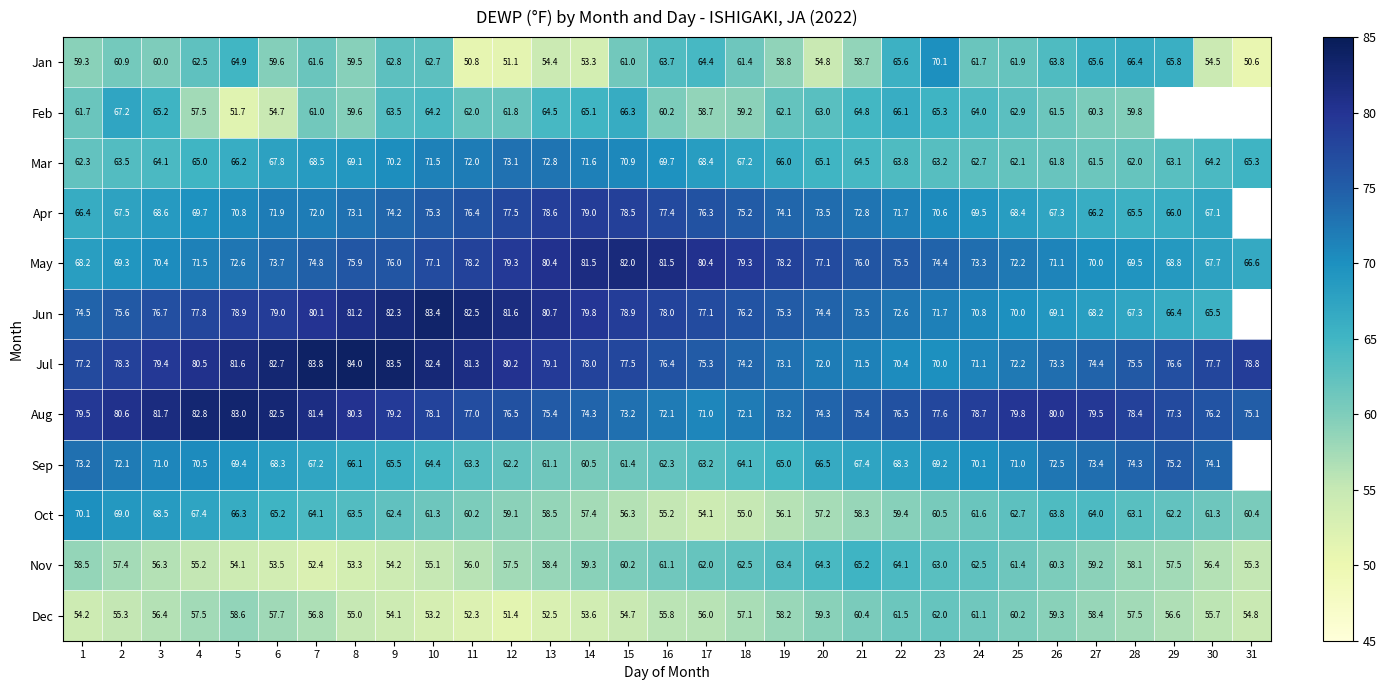

What is the total value across all series at 26?

803.8